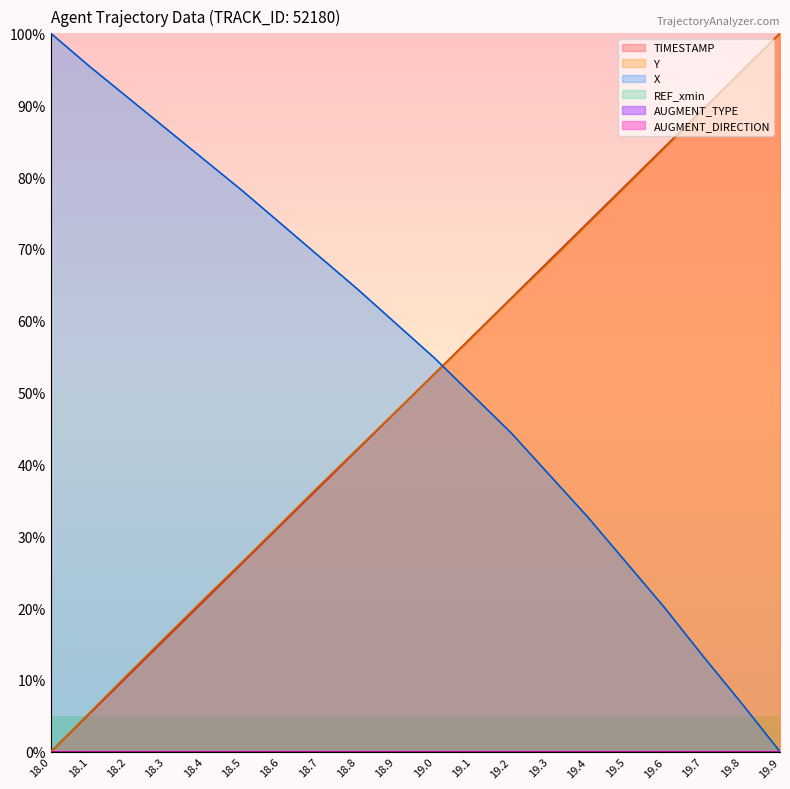

Is the value of TIMESTAMP at 18.5 greater than the value of Y at 18.1?

Yes